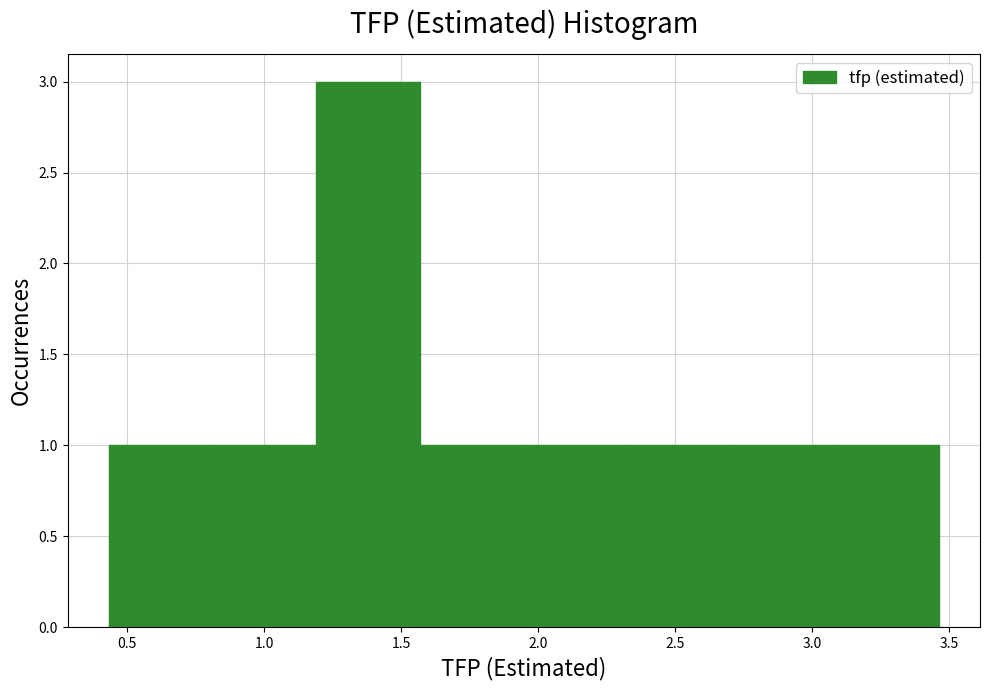

Over which range of the x-axis is the bar tallest?

1.20 to 1.55